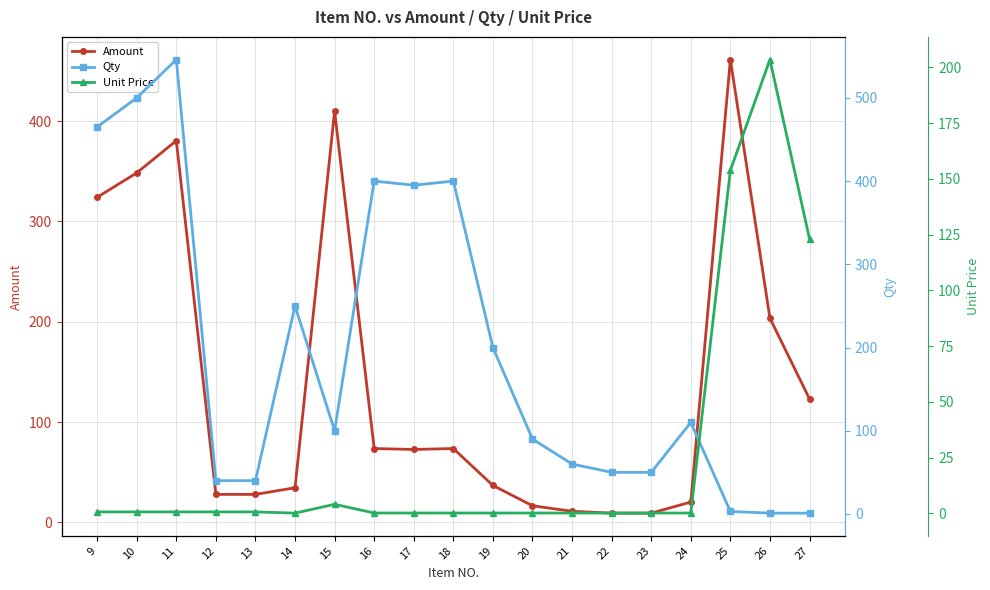

True or false: Unit Price and Amount intersect in this chart.

False